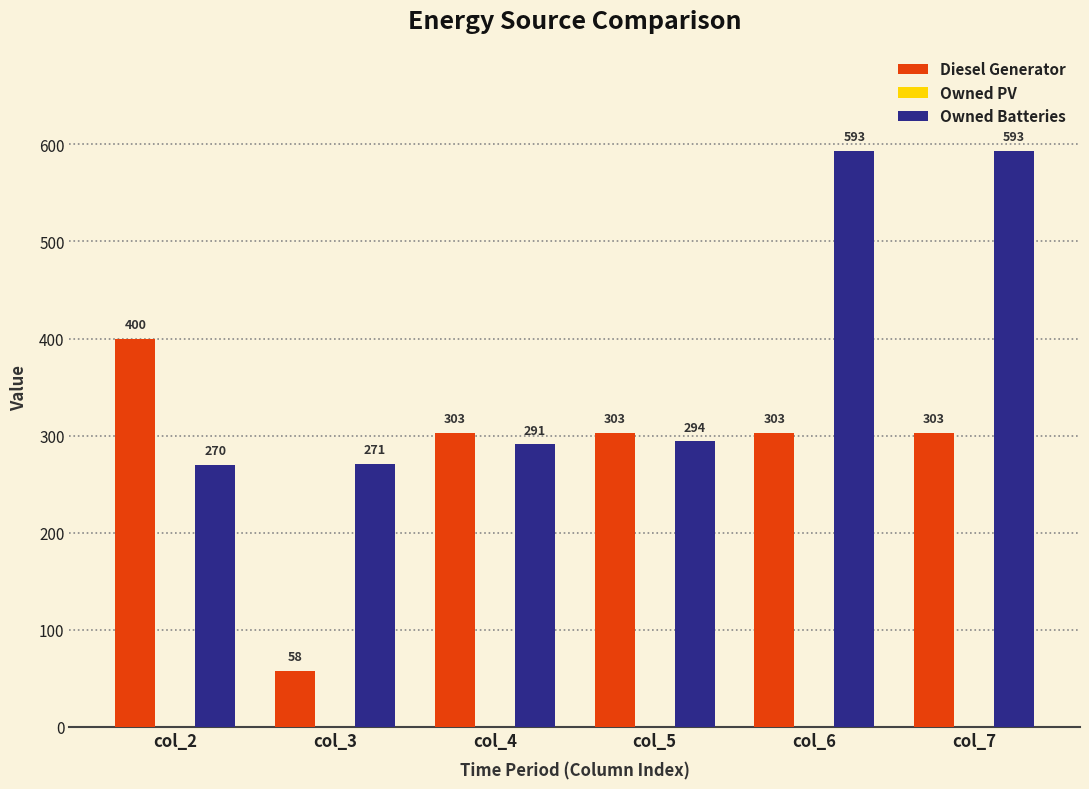

What is the difference between the highest and lowest values at col_4?

12